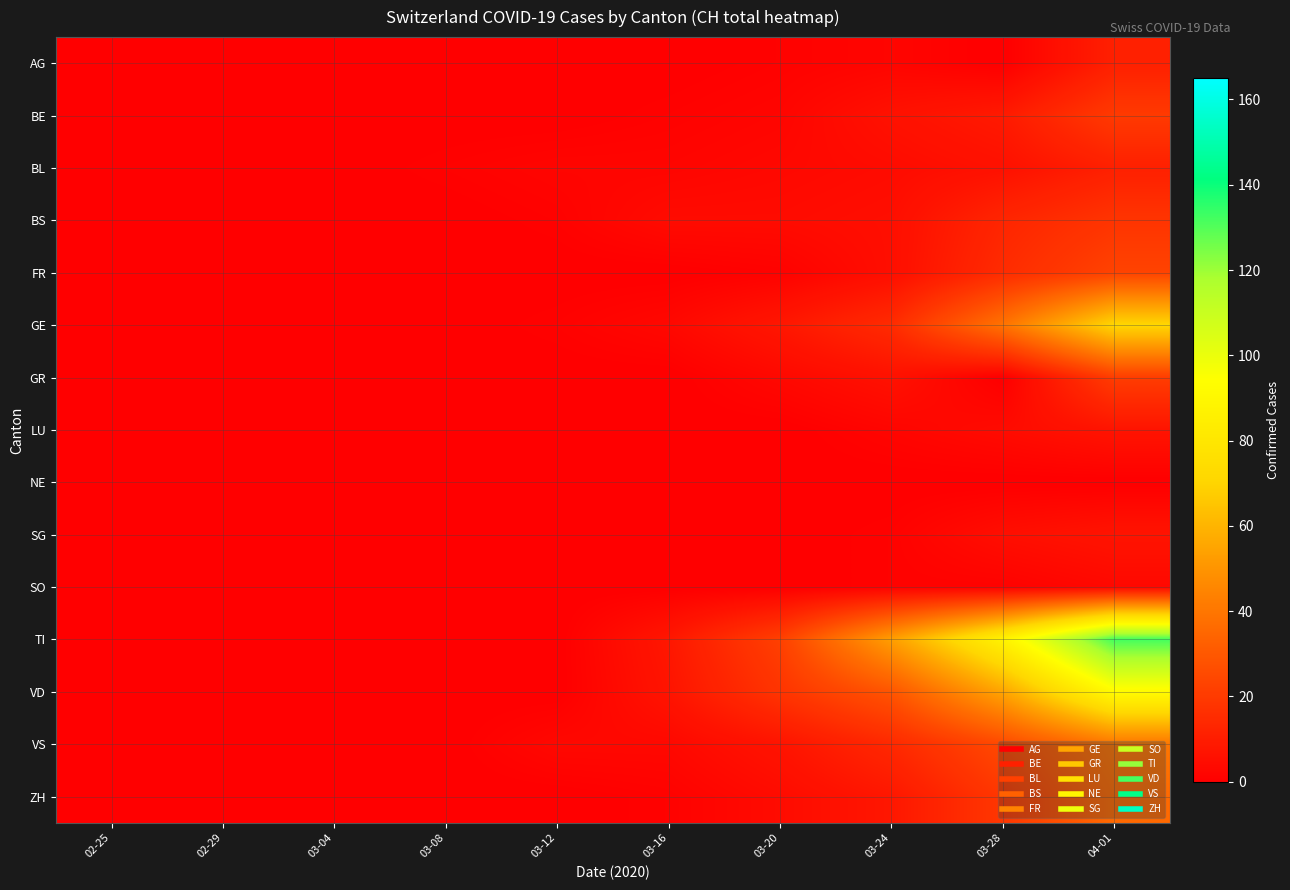

How many series are shown in this chart?

15